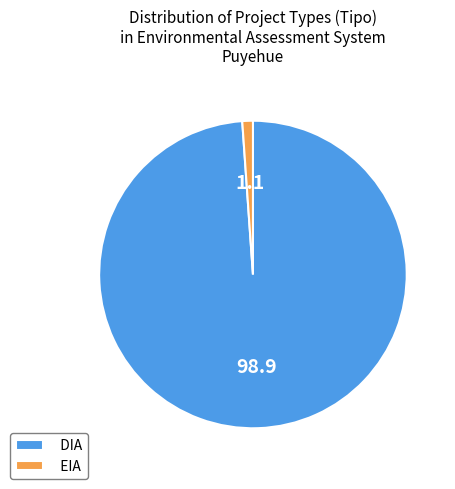

The EIA slice represents 10% of the pie. True or false?

False